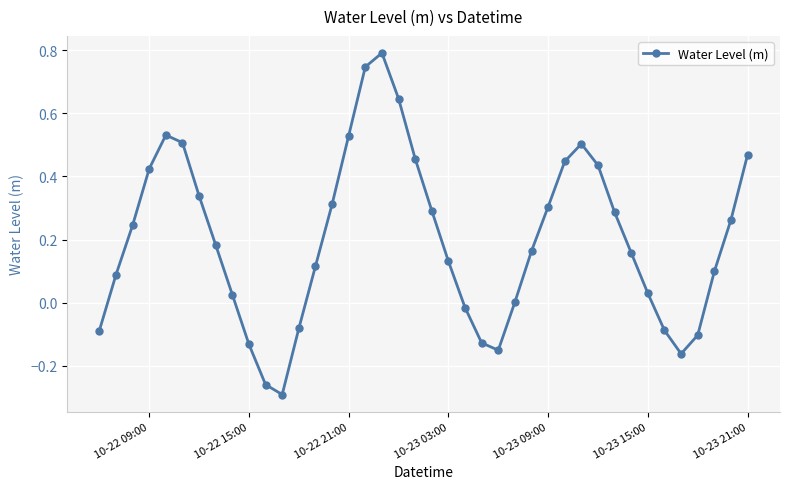

What is the greatest value displayed?

0.8